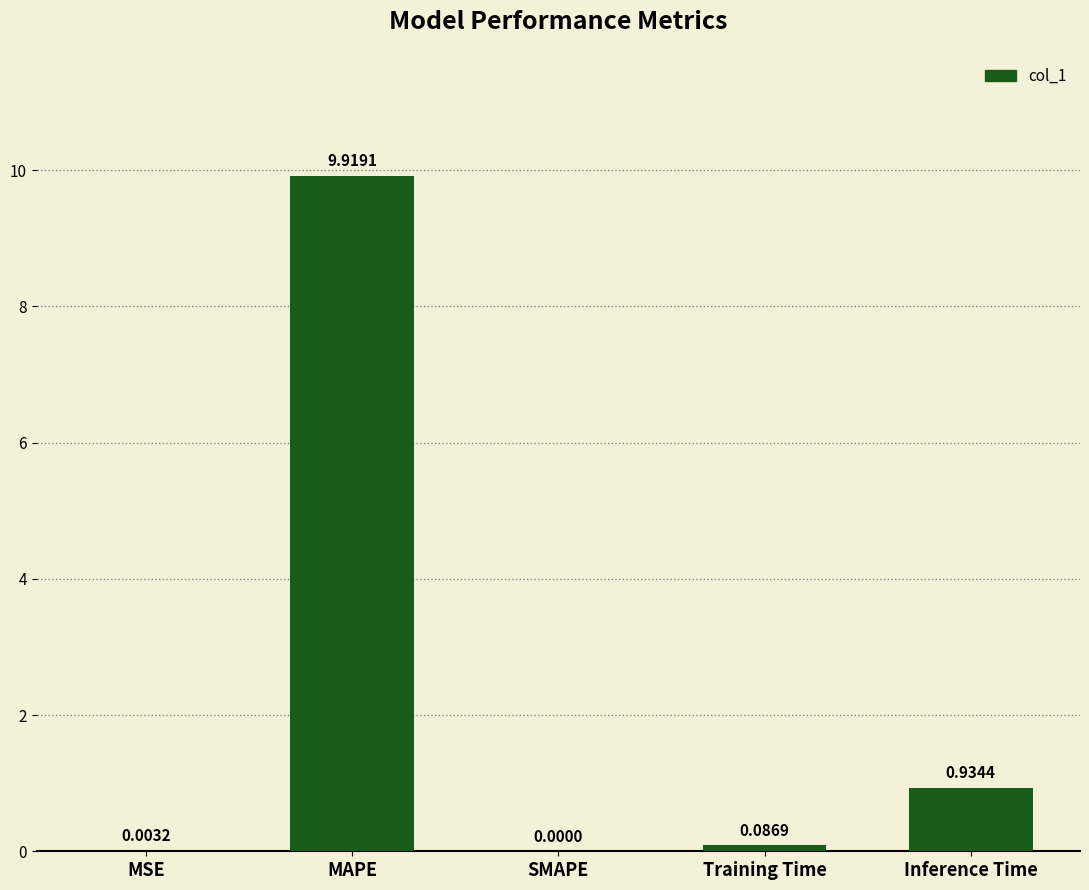

Where is the data nearest to the value 4?

Inference Time